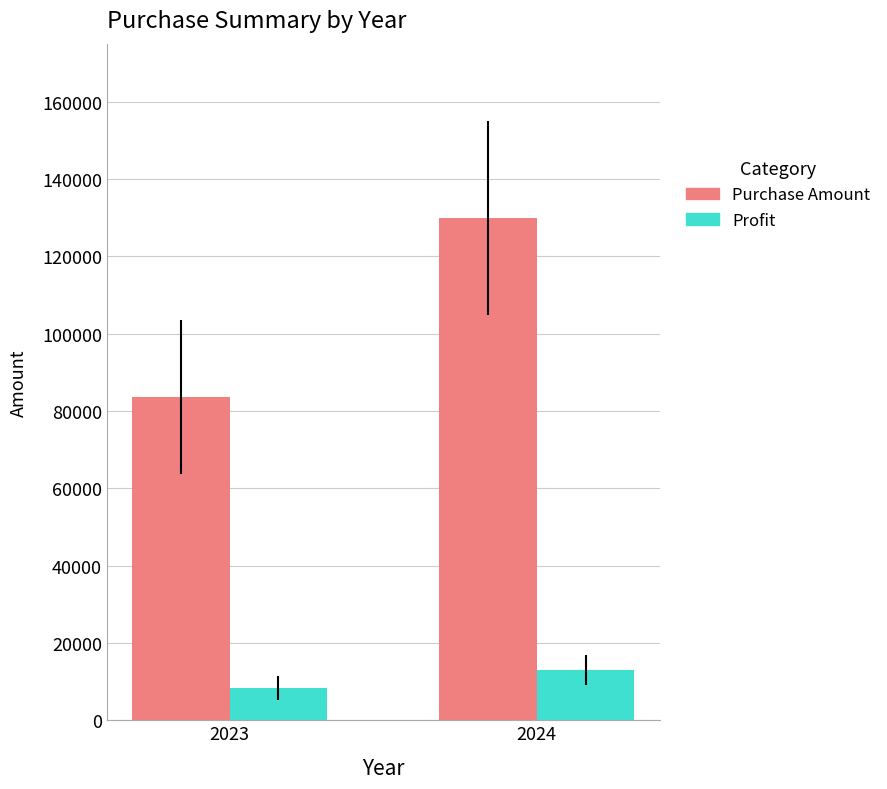

What are all the series names shown in the legend?

Purchase Amount, Profit